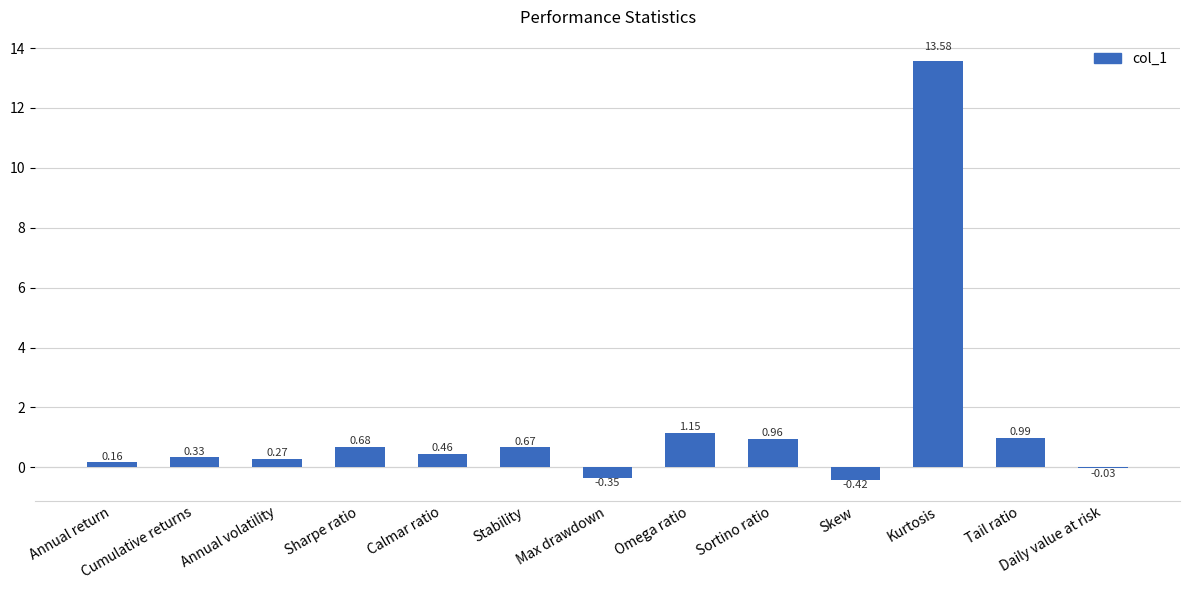

What is the change in value from Sharpe ratio to Skew?

-1.1